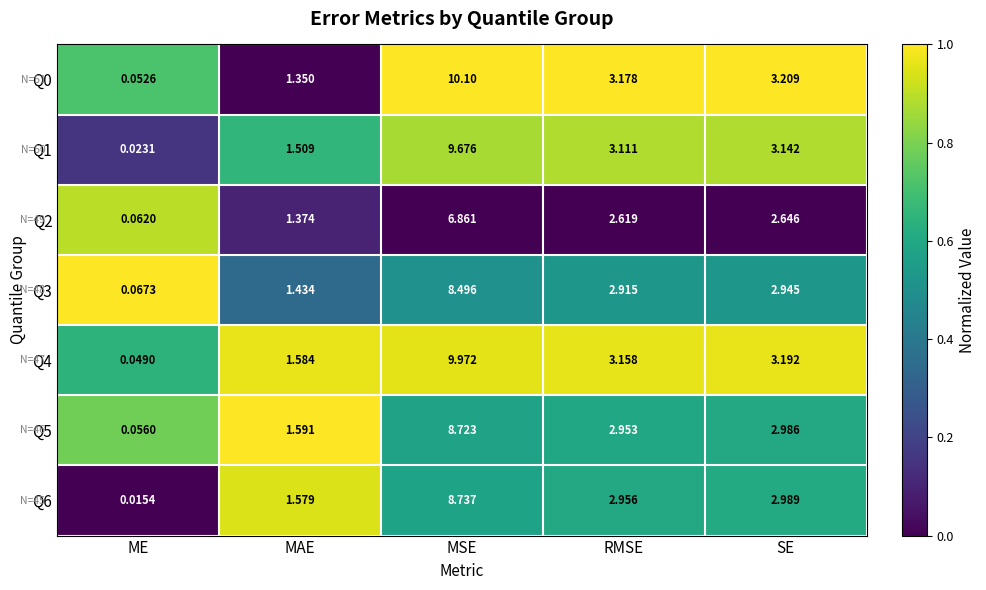

At which label does Q2 first exceed 2?

MSE